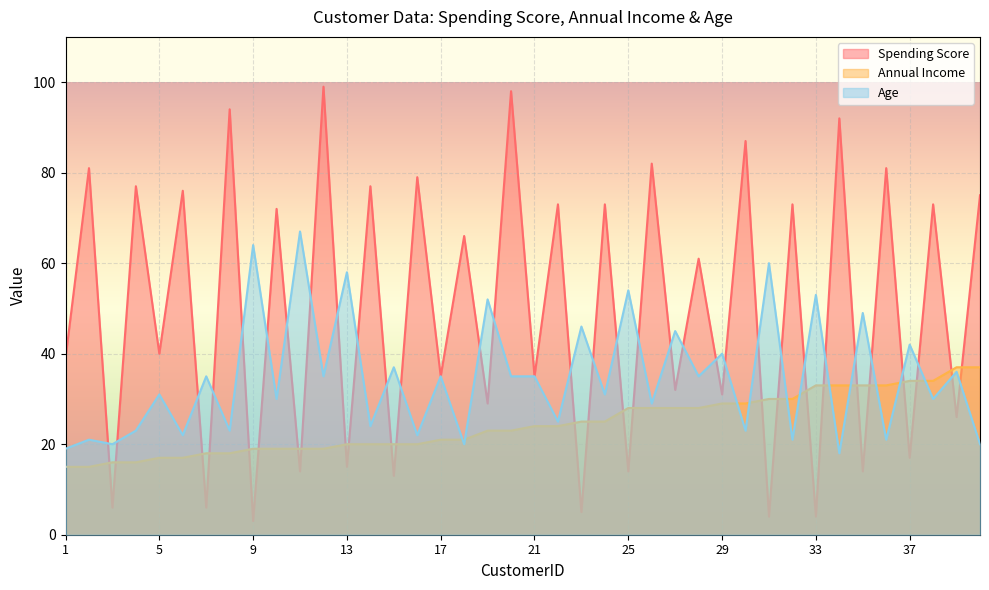

What is the sum of the Annual Income values at 40 and 16?

57